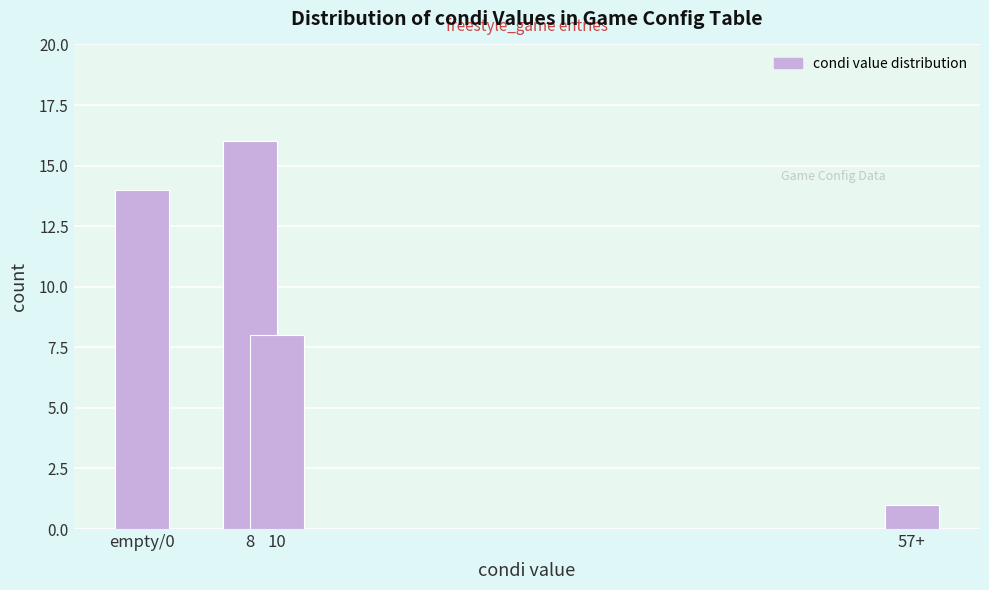

Reading left to right, list all the values displayed in this chart.

14	16	8	1